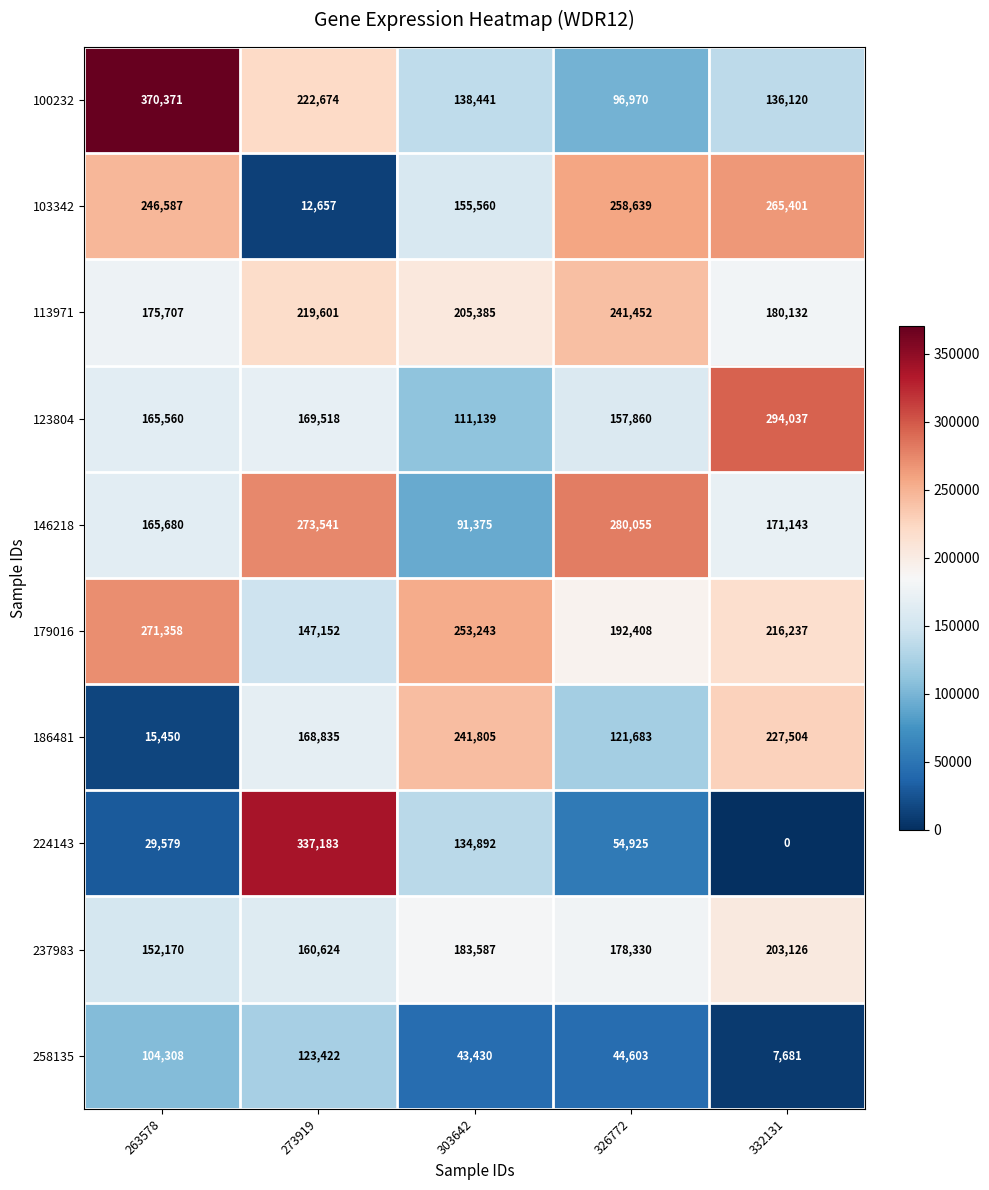

What is the average value of the 237983 series?

175567